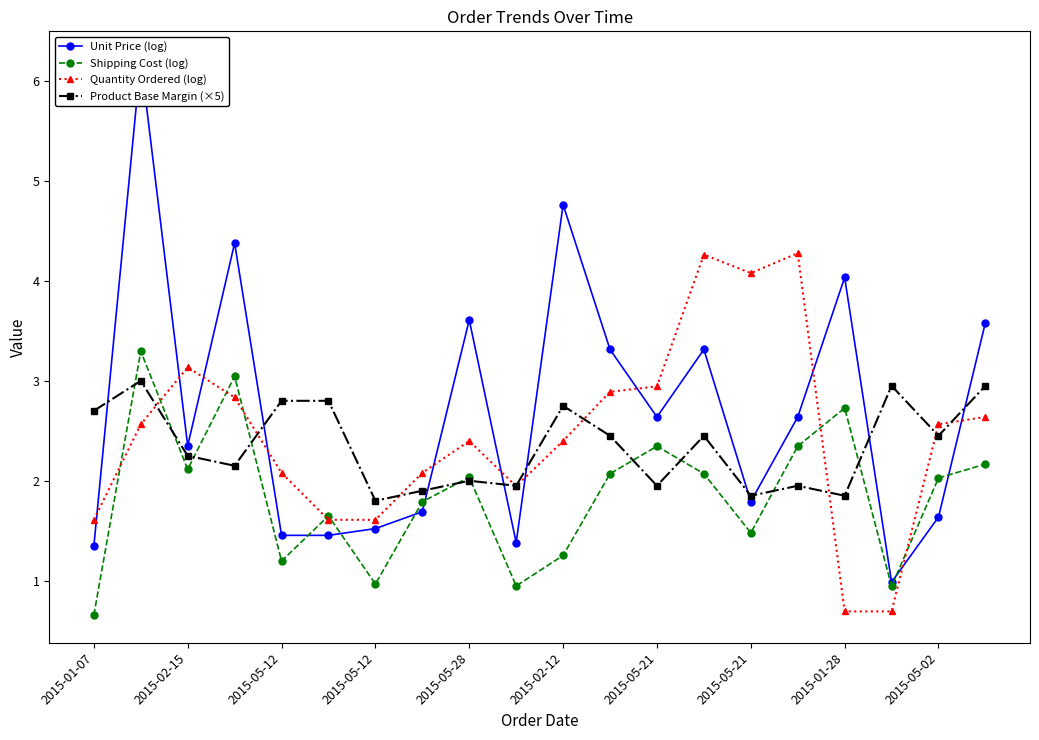

Which series has the largest total across all categories?

Unit Price (log)